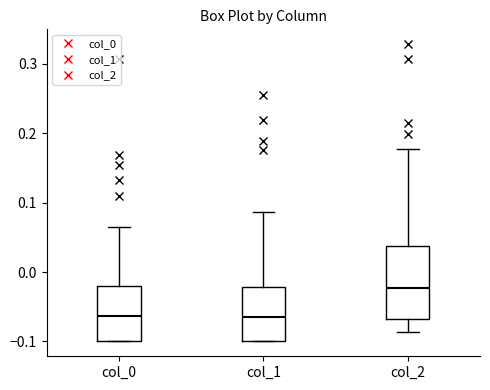

Comparing the boxes themselves (not the whiskers), which one is the tallest?

col_2